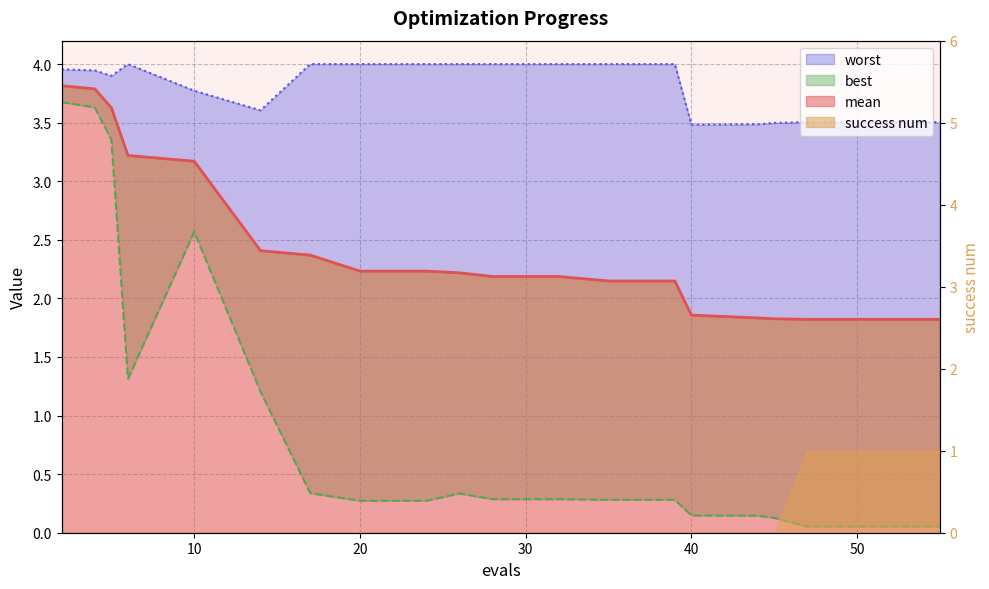

Which category has the highest value in the mean series?

2